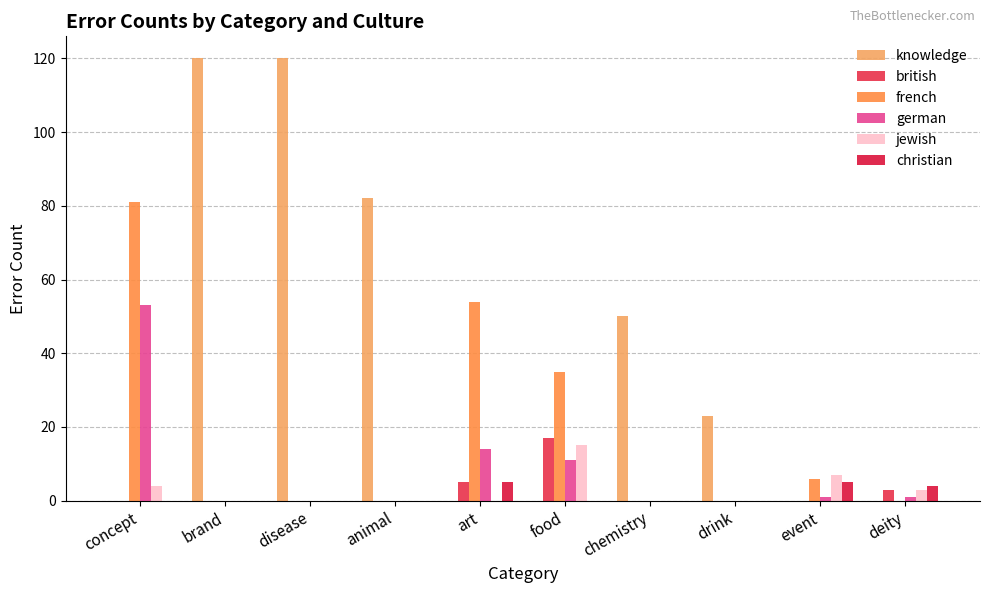

How many groups of bars are there?

10